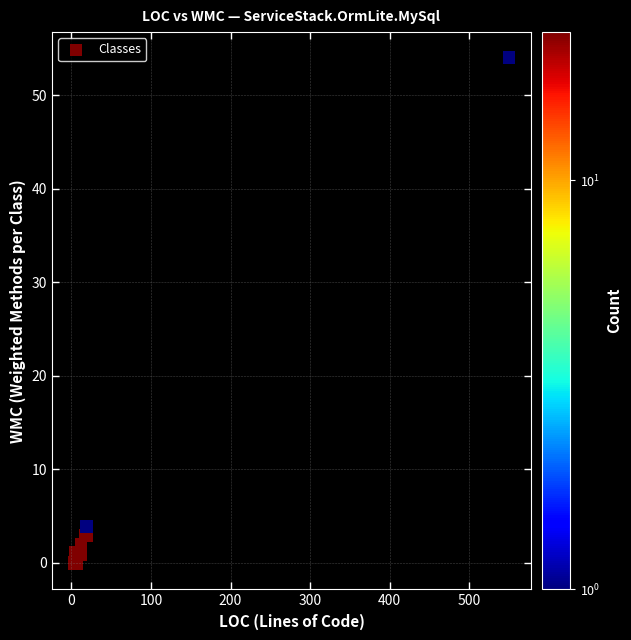

What Y value in the scatter plot is closest to 26?

3.9